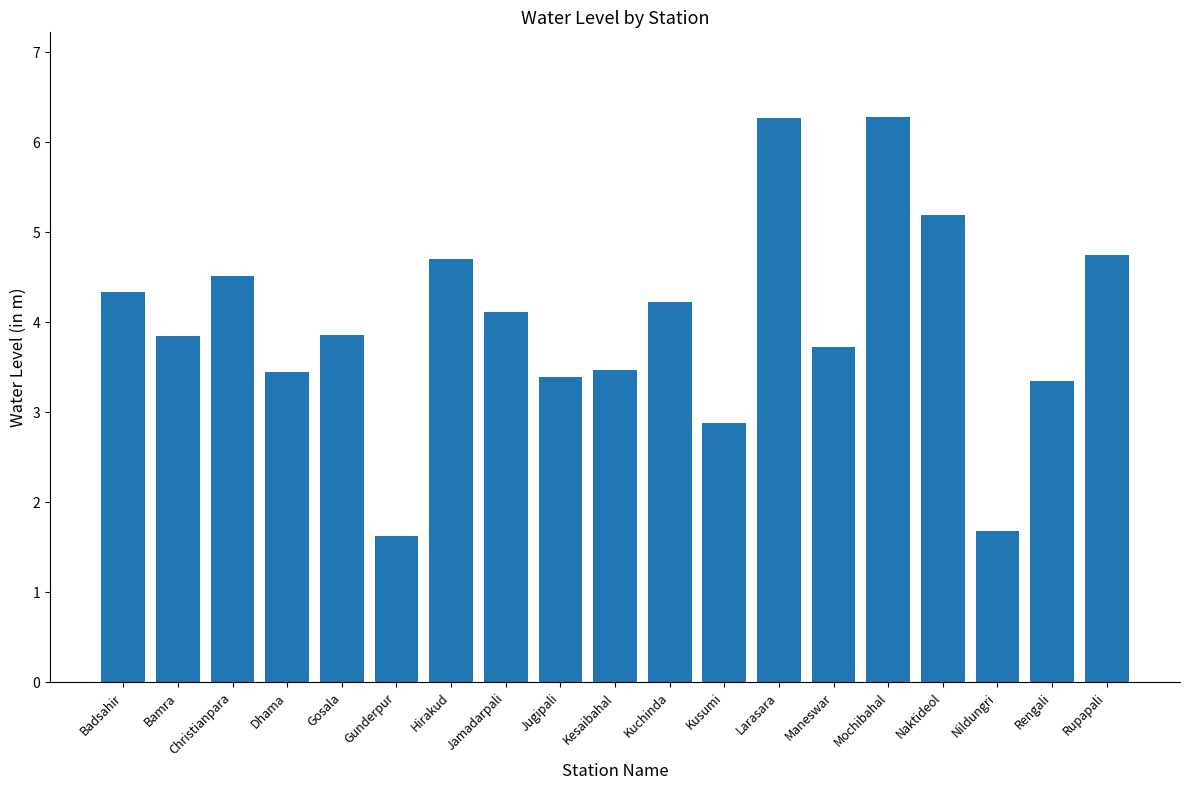

At which label is the value closest to 3?

Kusumi